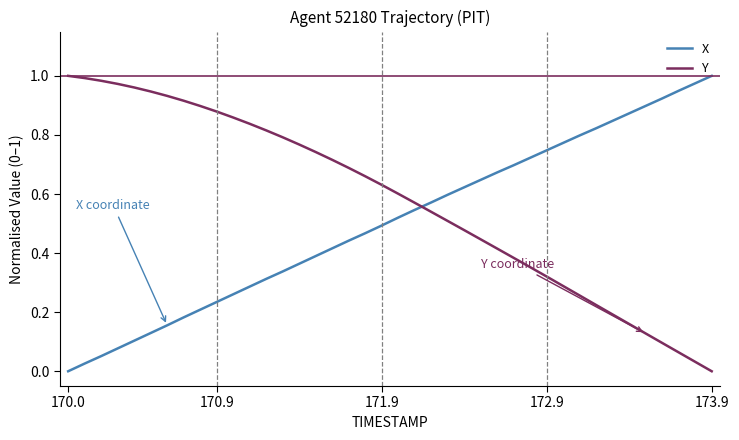

After their last crossing, which series has the higher values: Y or X?

X